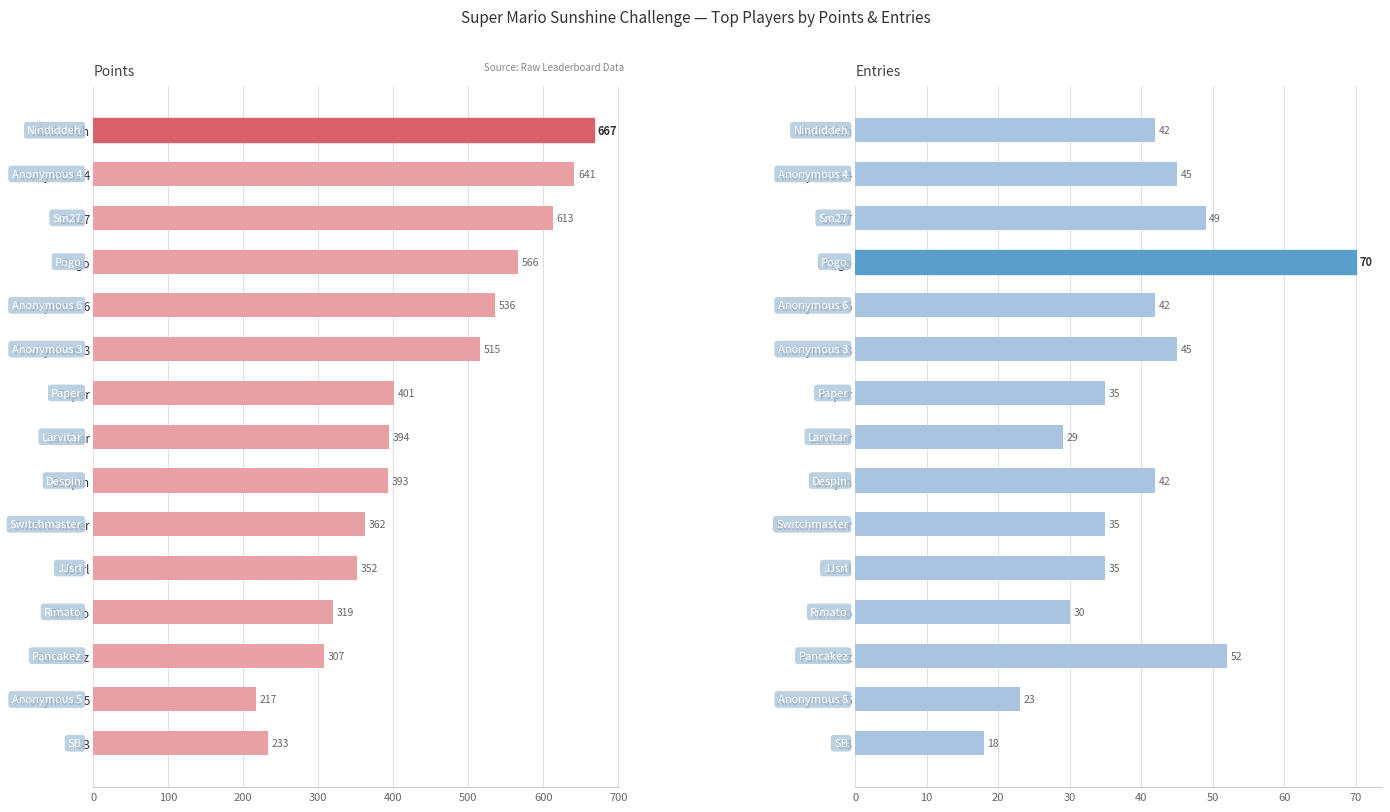

The Points series shows 667 at Nindiddeh. True or false?

True